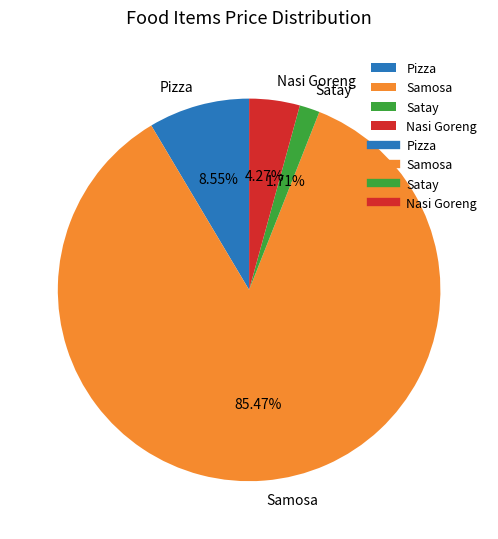

To the nearest percent, what is the combined percentage of Samosa and Satay?

87%